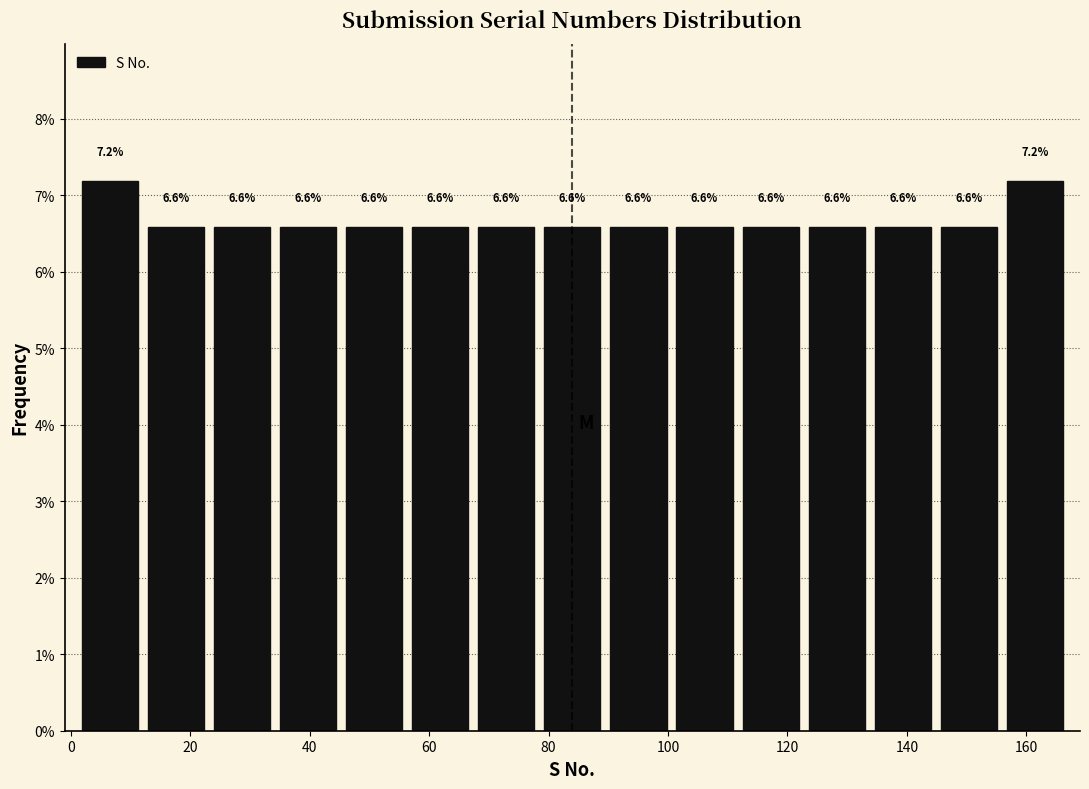

How tall is the bar that spans 34 to 46 on the x-axis? The bar edges are not printed on the chart, so give them approximately, as read against the axis.

6.6